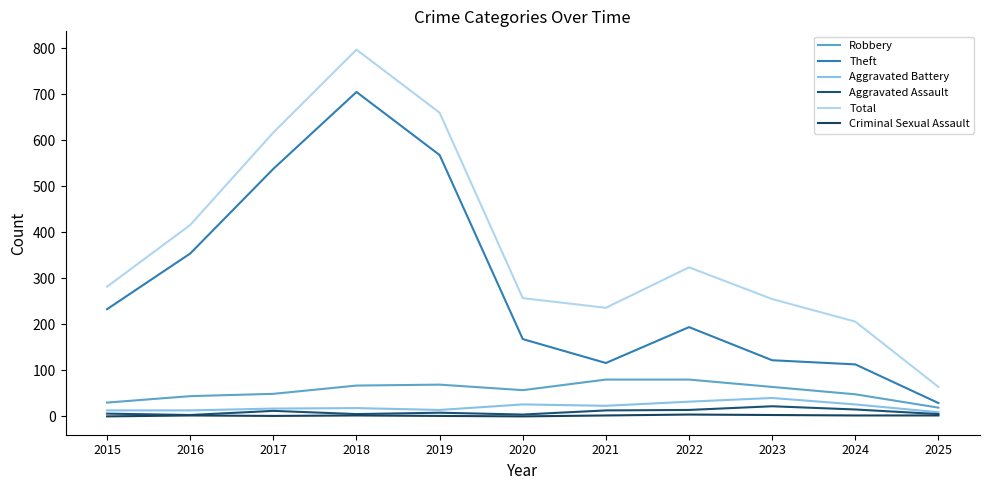

Which series has the largest total across all categories?

Total